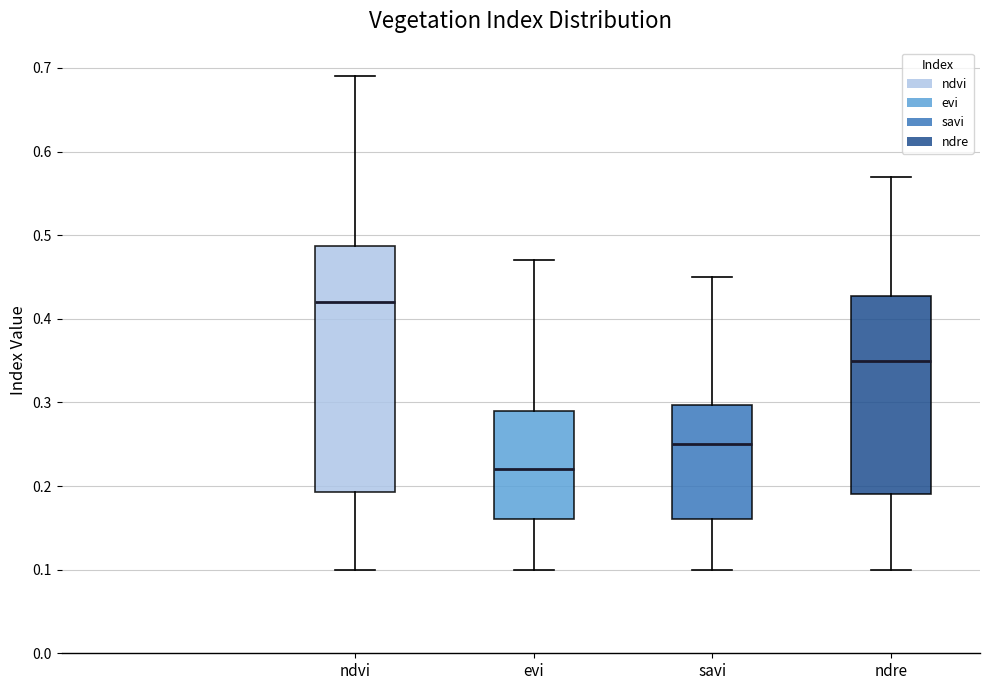

Where is the upper edge of the box for ndvi on the y-axis? The values are not printed on the chart, so give them approximately, as read against the axis.

0.49